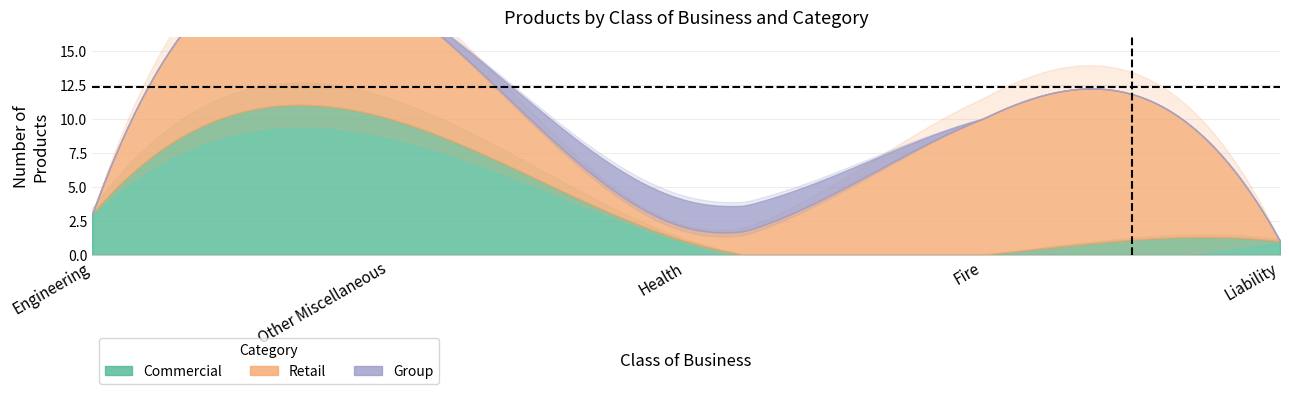

Rank the series by their maximum value, from highest to lowest.

Commercial, Retail, Group